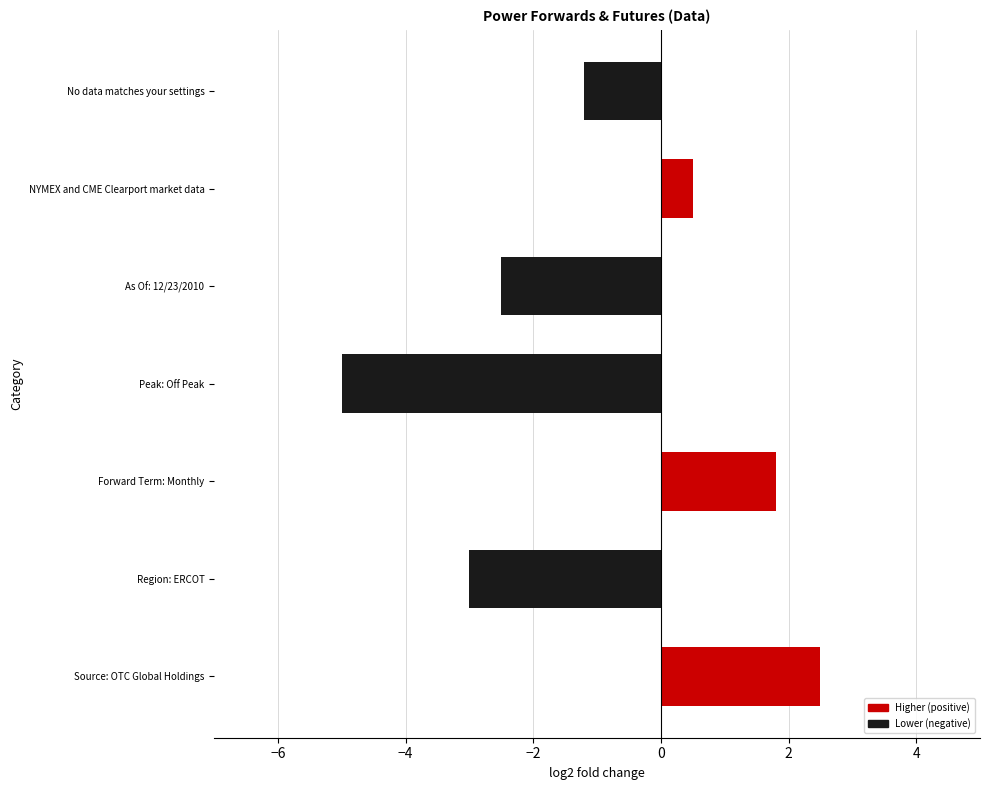

Reading top to bottom, transcribe all the data shown in this chart.

No data matches your settings=-1.2	NYMEX and CME Clearport market data=0.5	As Of: 12/23/2010=-2.5	Peak: Off Peak=-5.0	Forward Term: Monthly=1.8	Region: ERCOT=-3.0	Source: OTC Global Holdings=2.5